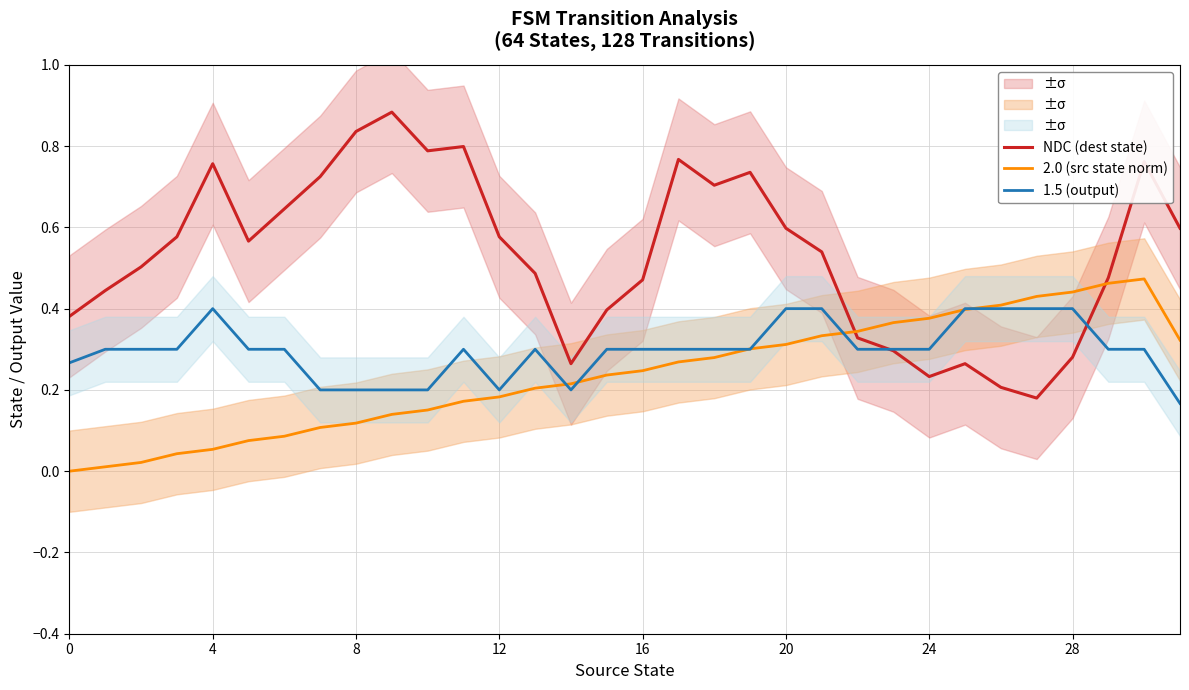

How many categories are shown in the chart?

32